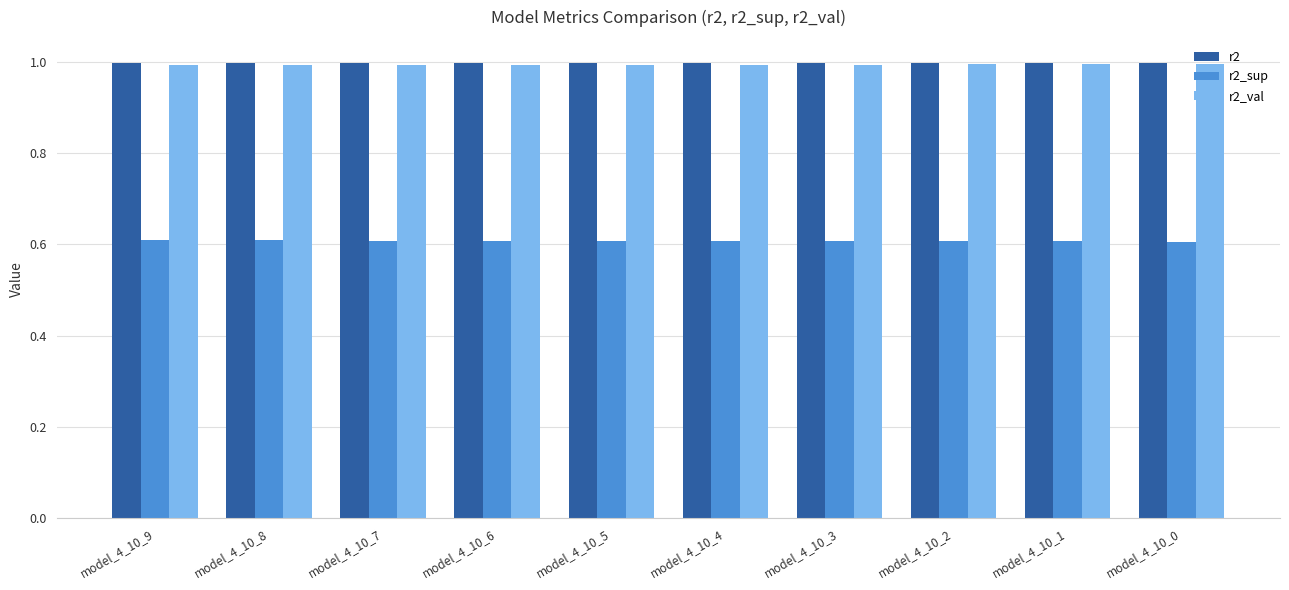

Reading left to right, extract all data points from this chart.

r2: model_4_10_9=1.0	model_4_10_8=1.0	model_4_10_7=1.0	model_4_10_6=1.0	model_4_10_5=1.0	model_4_10_4=1.0	model_4_10_3=1.0	model_4_10_2=1.0	model_4_10_1=1.0	model_4_10_0=1.0
r2_sup: model_4_10_9=0.6	model_4_10_8=0.6	model_4_10_7=0.6	model_4_10_6=0.6	model_4_10_5=0.6	model_4_10_4=0.6	model_4_10_3=0.6	model_4_10_2=0.6	model_4_10_1=0.6	model_4_10_0=0.6
r2_val: model_4_10_9=1.0	model_4_10_8=1.0	model_4_10_7=1.0	model_4_10_6=1.0	model_4_10_5=1.0	model_4_10_4=1.0	model_4_10_3=1.0	model_4_10_2=1.0	model_4_10_1=1.0	model_4_10_0=1.0